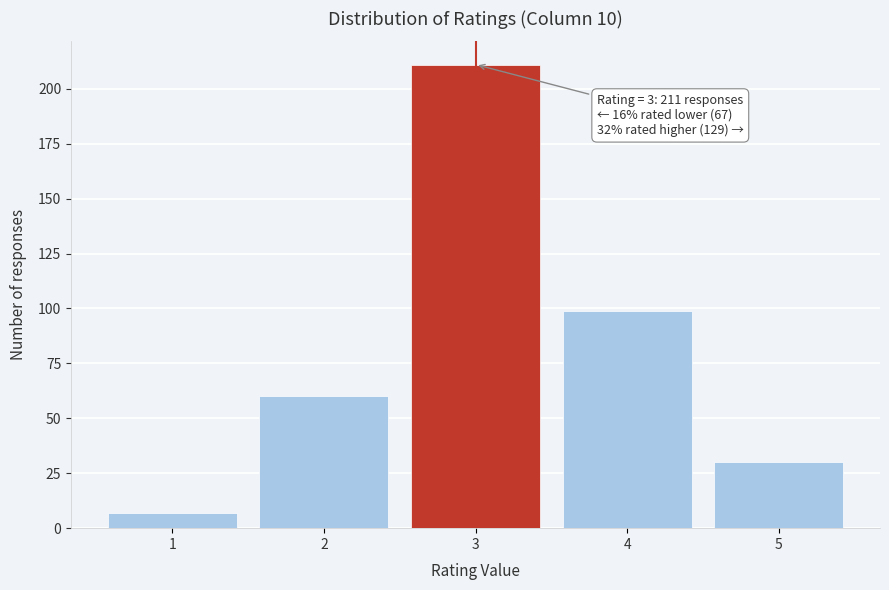

Reading right to left, list all the values displayed in this chart.

30	99	211	60	7